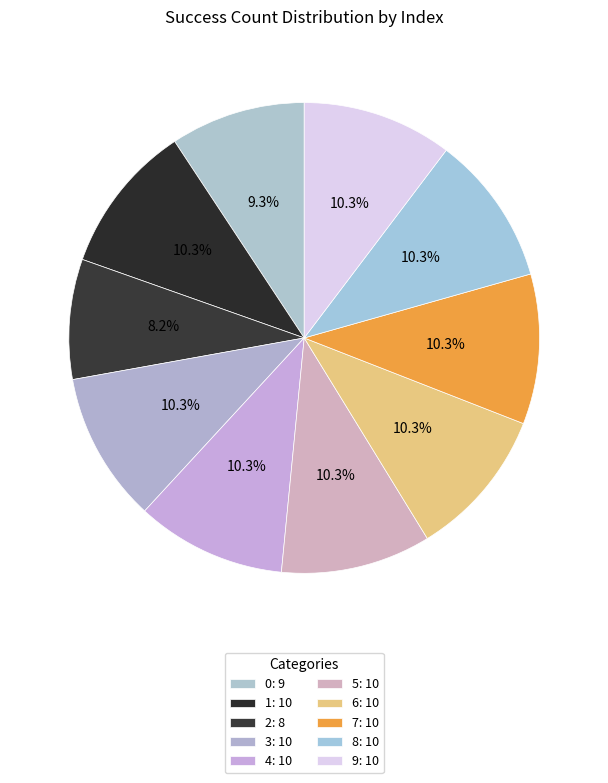

To the nearest percent, what percentage of the pie is 2?

8%